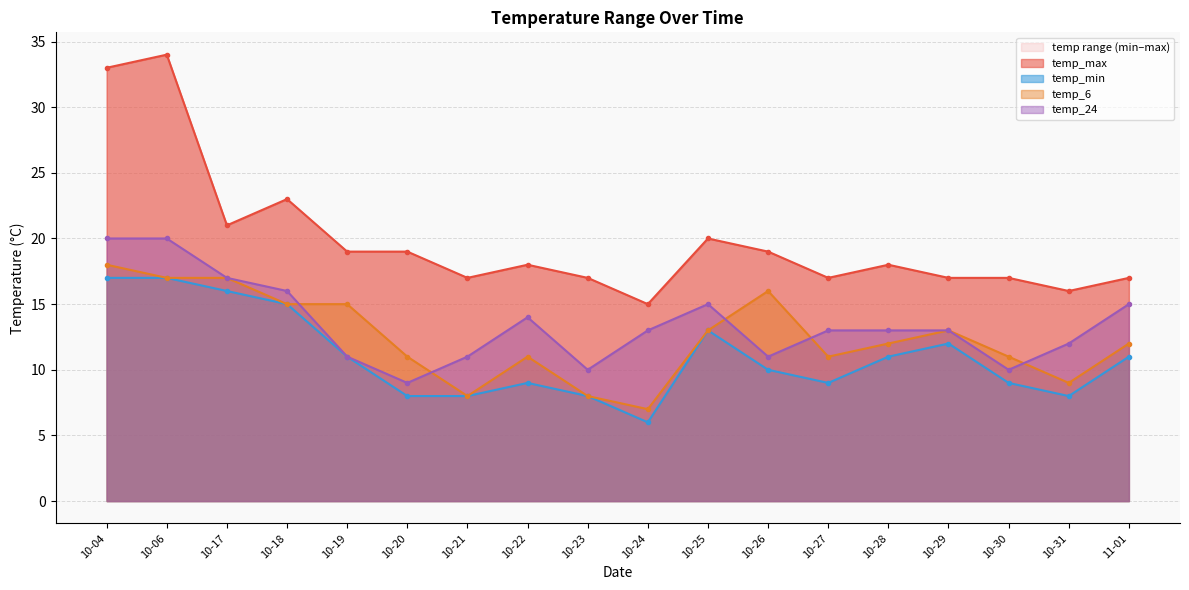

How many interior local peaks does the temp_max series have?

5